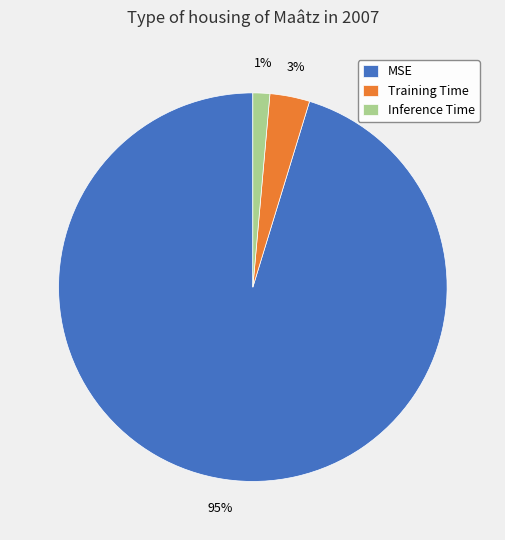

How many segments does this pie chart have?

3